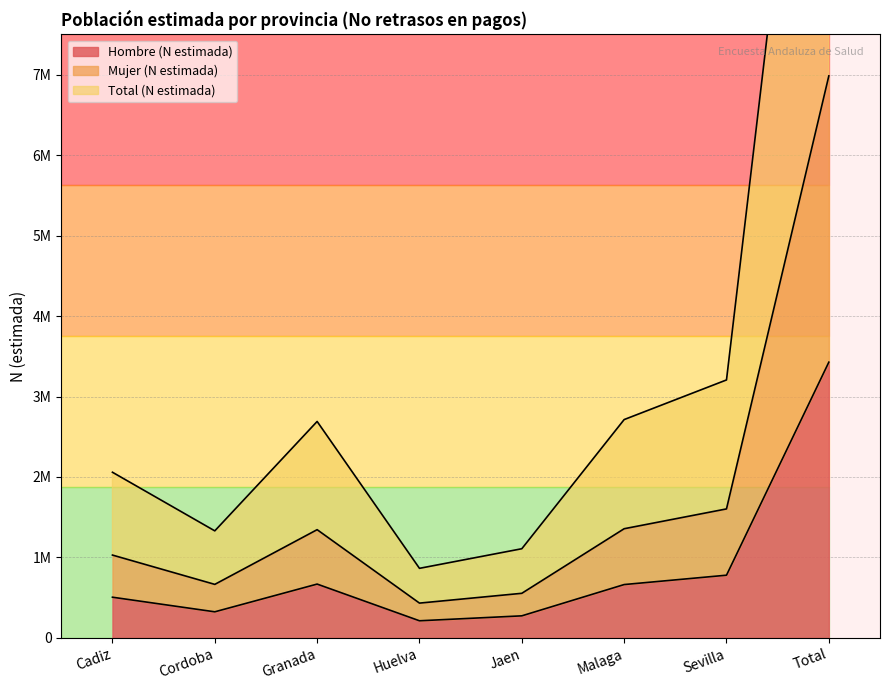

What is the average value of the Hombre (N estimada) series?

856695